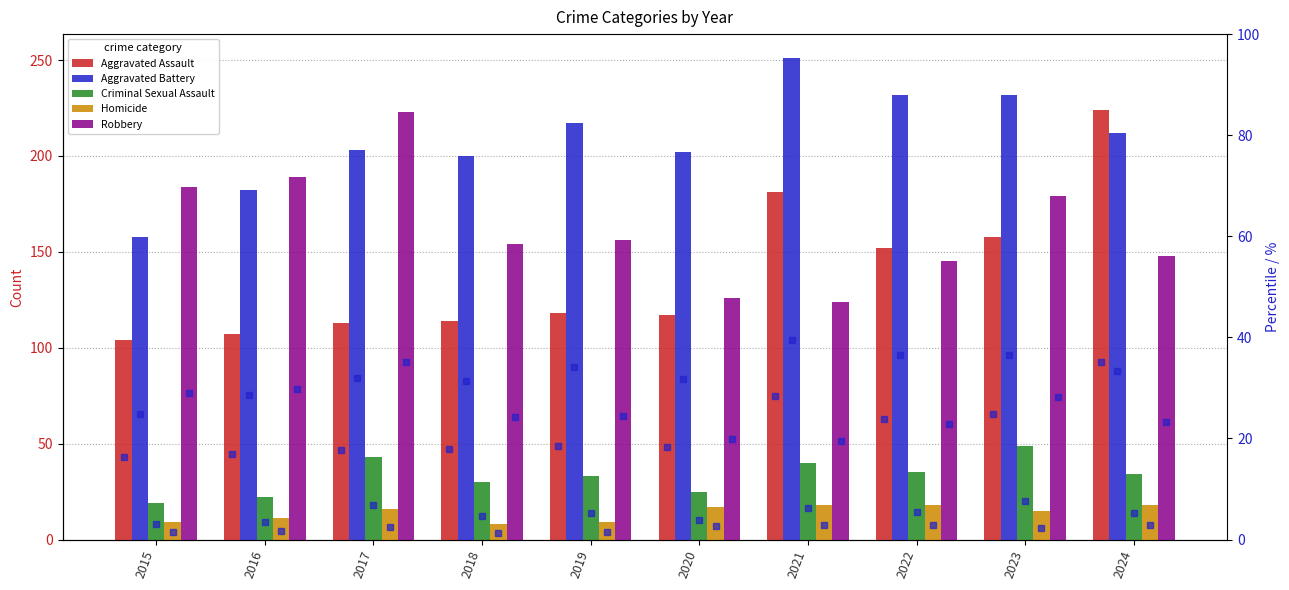

The Criminal Sexual Assault series shows 49.0 at 2023. True or false?

True